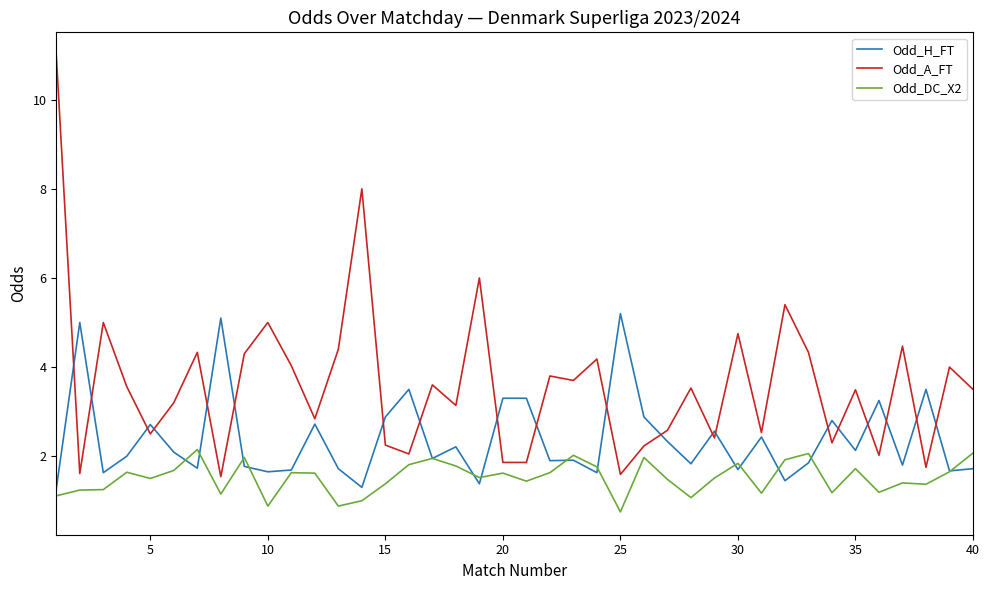

True or false: Odd_DC_X2 and Odd_A_FT intersect in this chart.

False